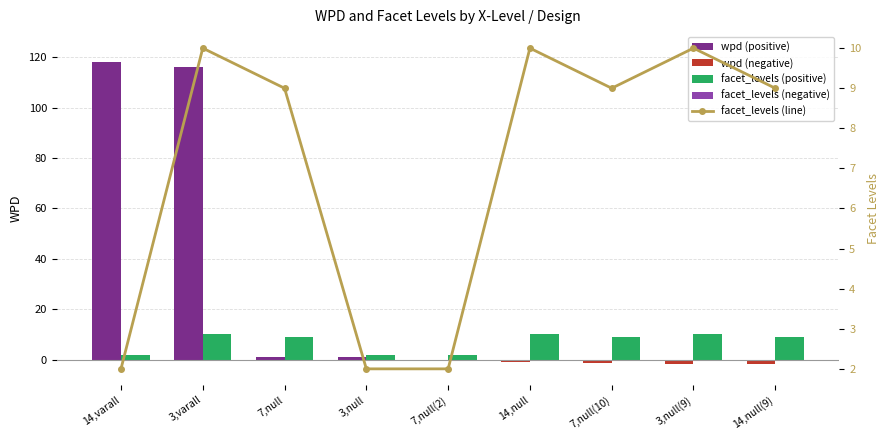

The facet_levels (line) series shows 3.5 at 14,null. True or false?

False